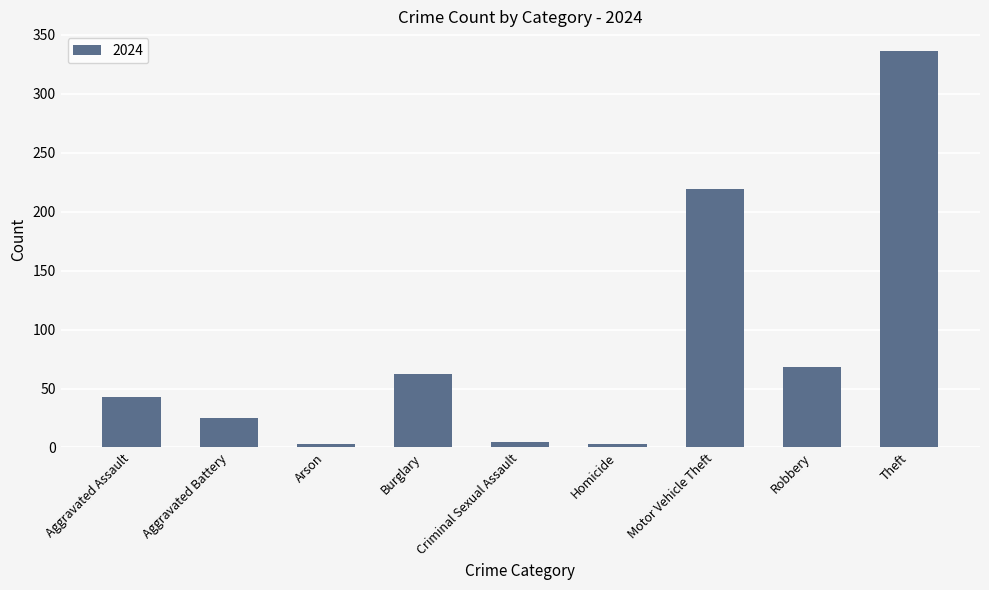

Does the chart contain any negative values?

No